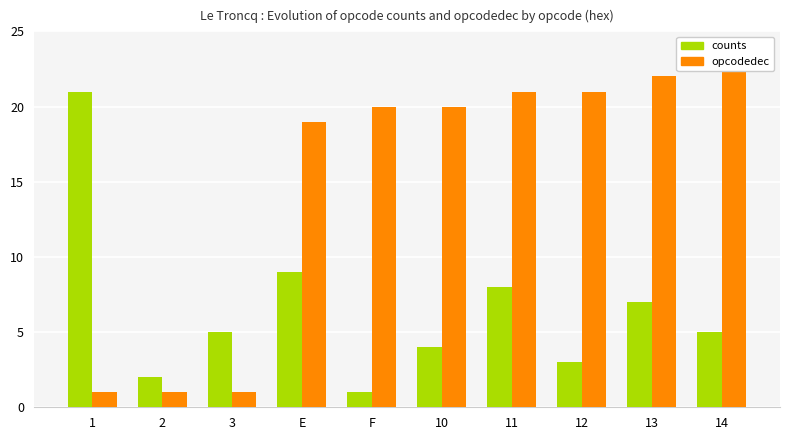

Reading left to right, what are all the values shown in this chart?

counts: 21	2	5	9	1	4	8	3	7	5
opcodedec: 1	1	1	19	20	20	21	21	22	23